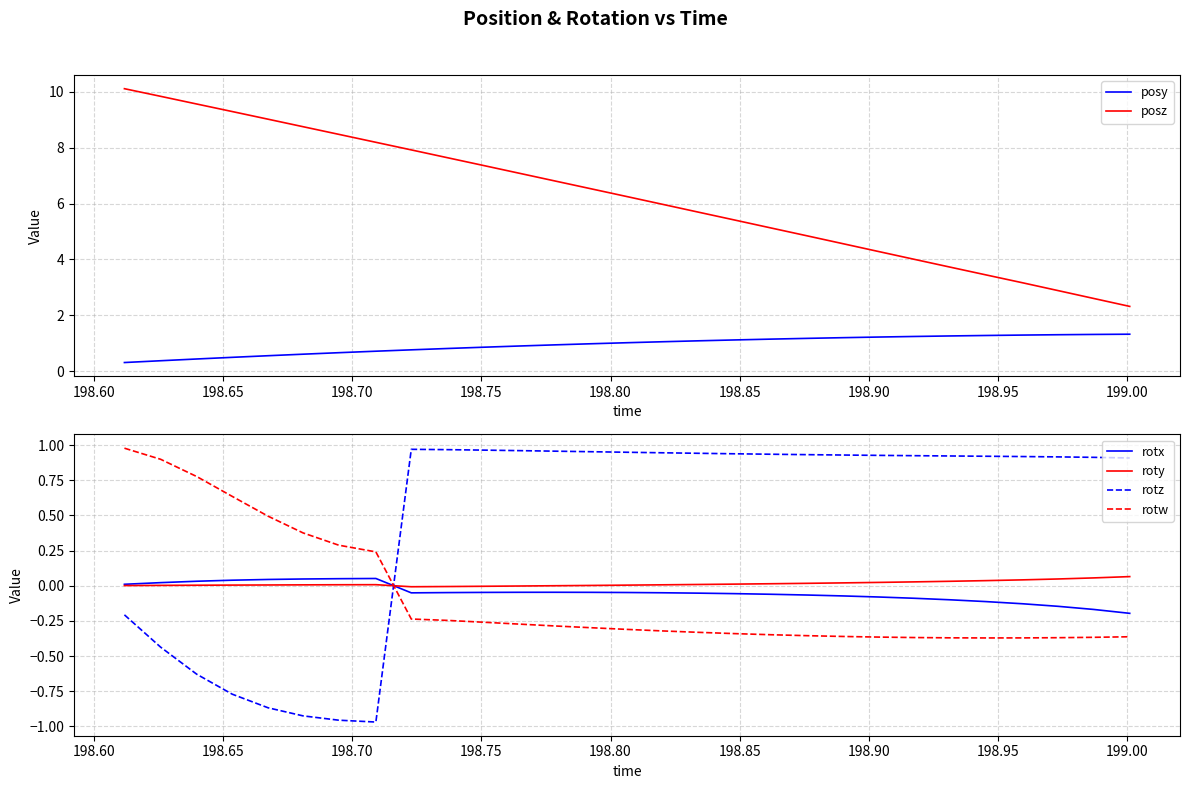

How many data points in rotw are above 0?

8